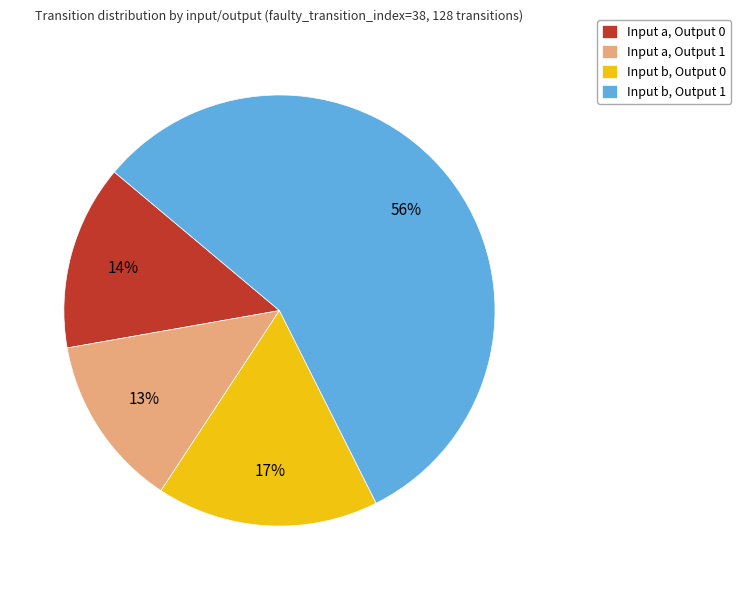

To the nearest percent, what is the combined percentage of Input a, Output 0 and Input b, Output 0?

31%